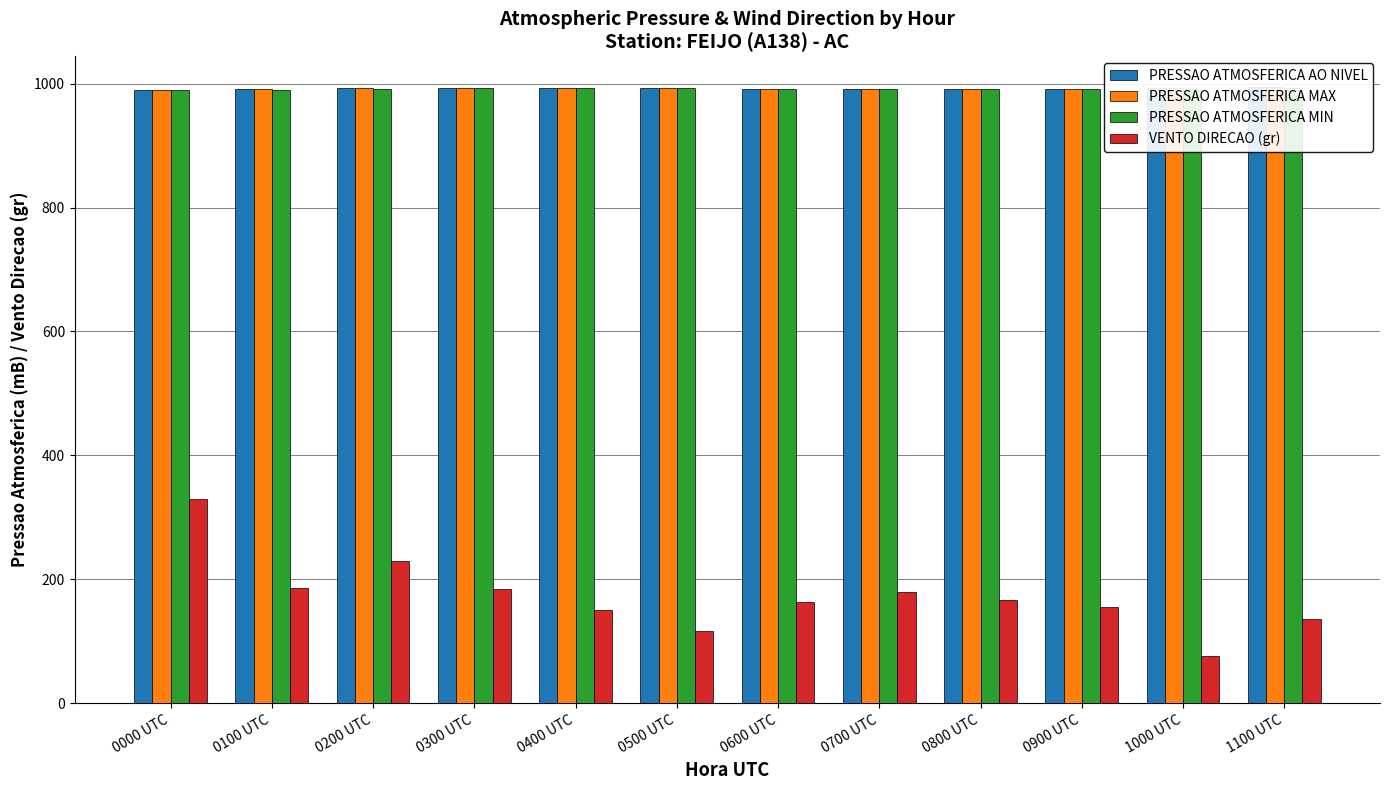

How many series are shown in this chart?

4